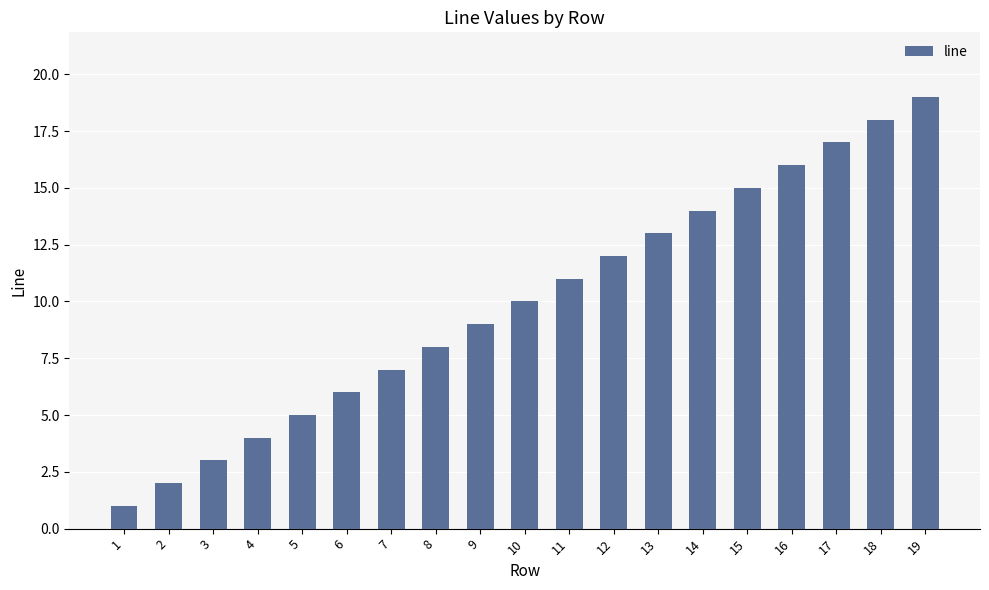

Between 17 and 13, which is larger?

17